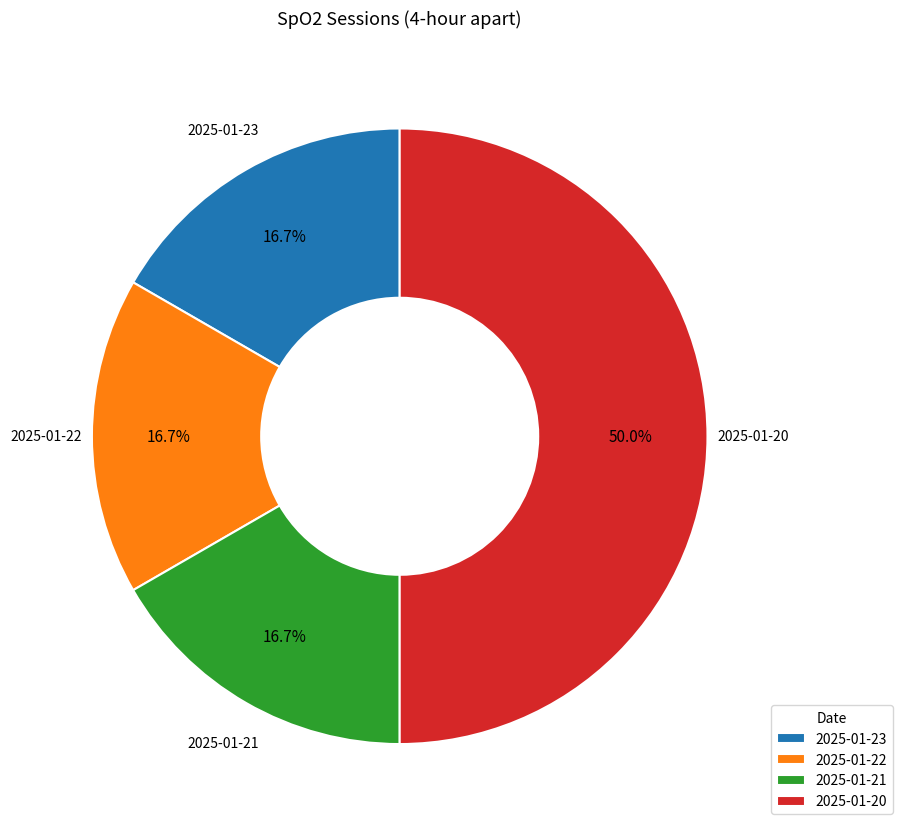

How many slices are in this pie chart?

4